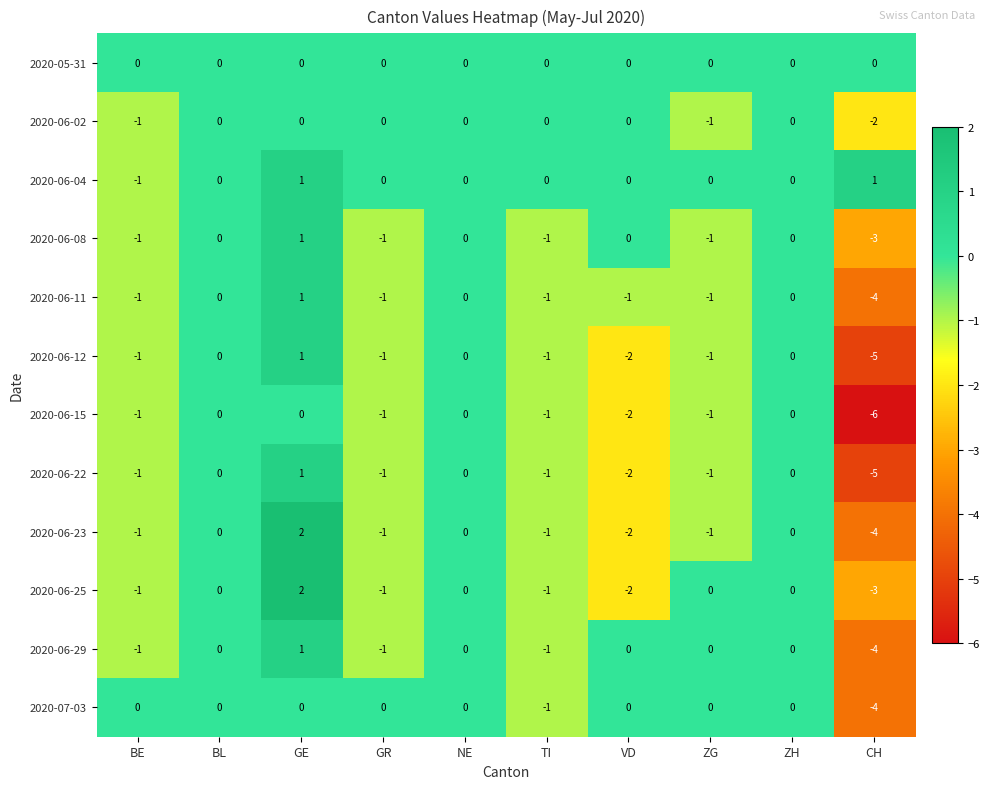

How many series are shown in this chart?

12